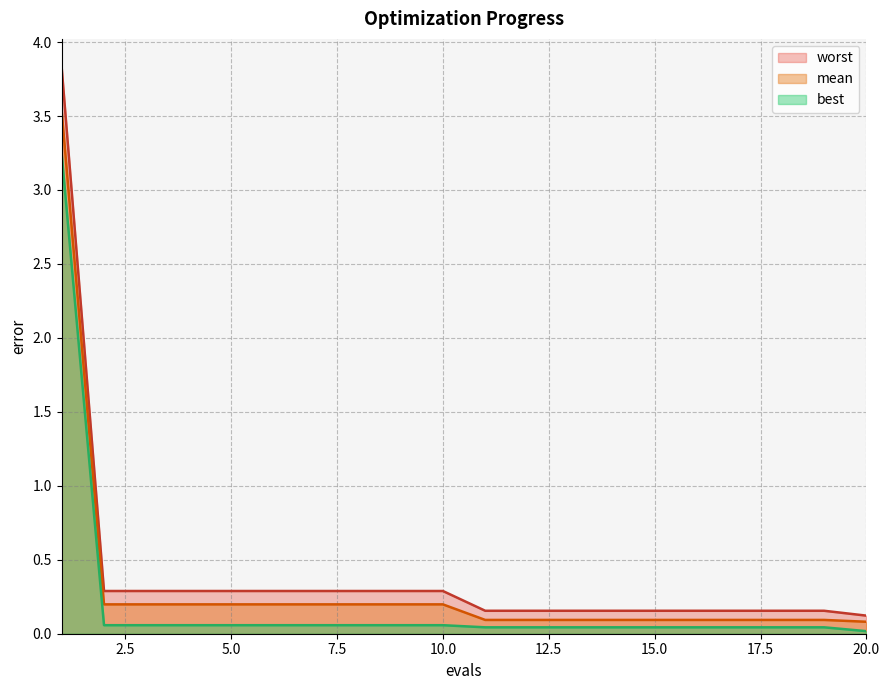

What is the maximum value shown in the chart?

3.8